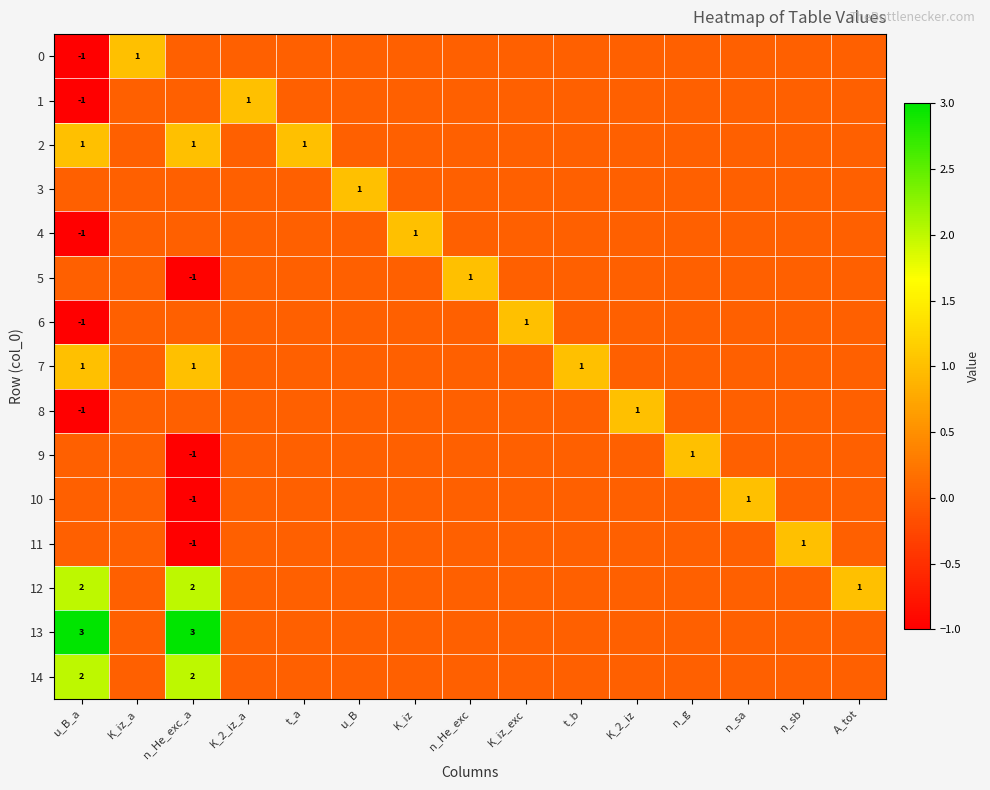

How many positive values does the 10 series have?

1